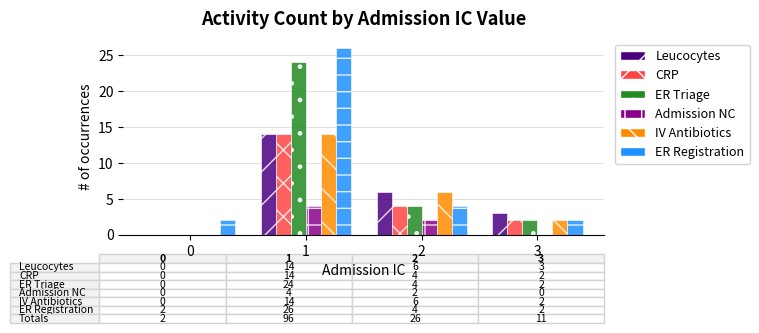

What is the sum of all CRP values?

20